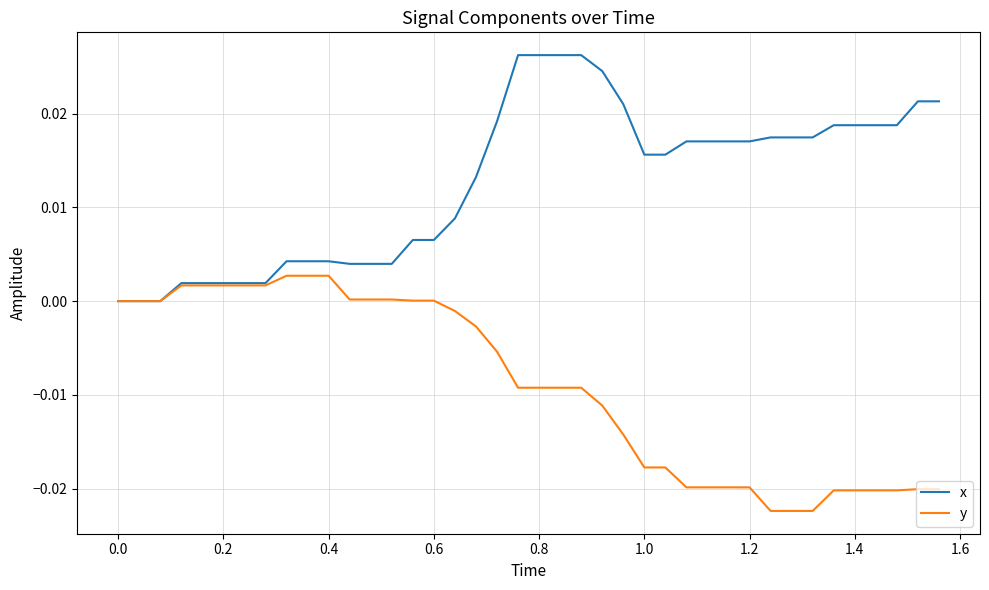

Which series has the largest range (max minus min)?

x